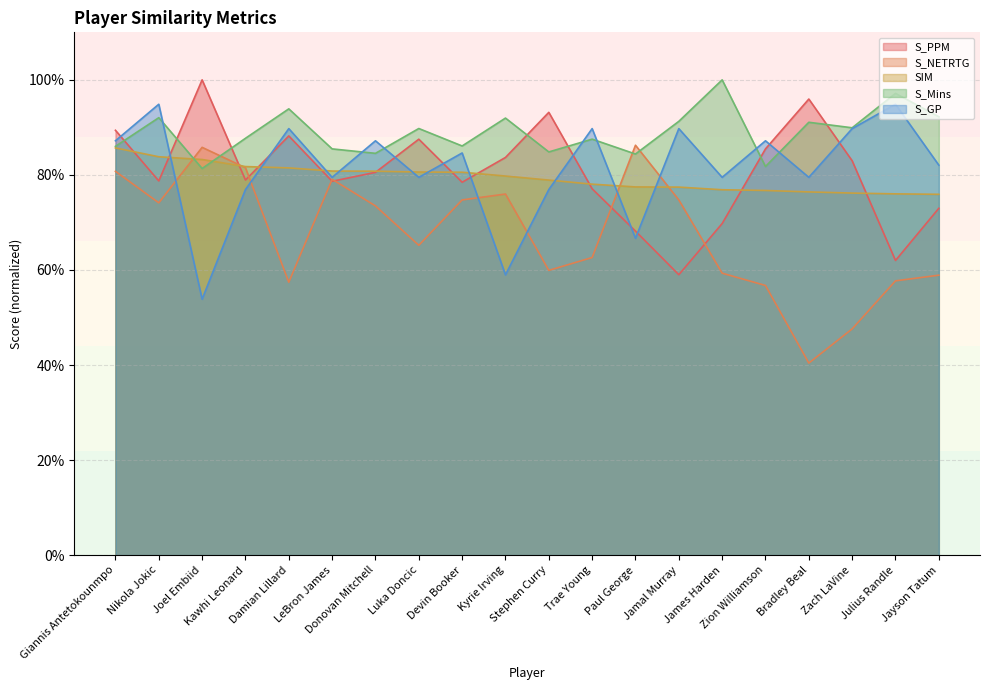

At which category does S_GP reach its first local valley?

Joel Embiid